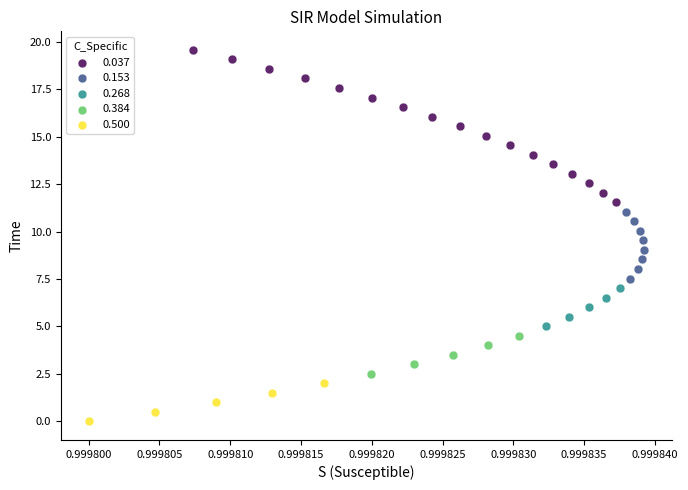

Which series reaches the maximum Y coordinate?

0.037